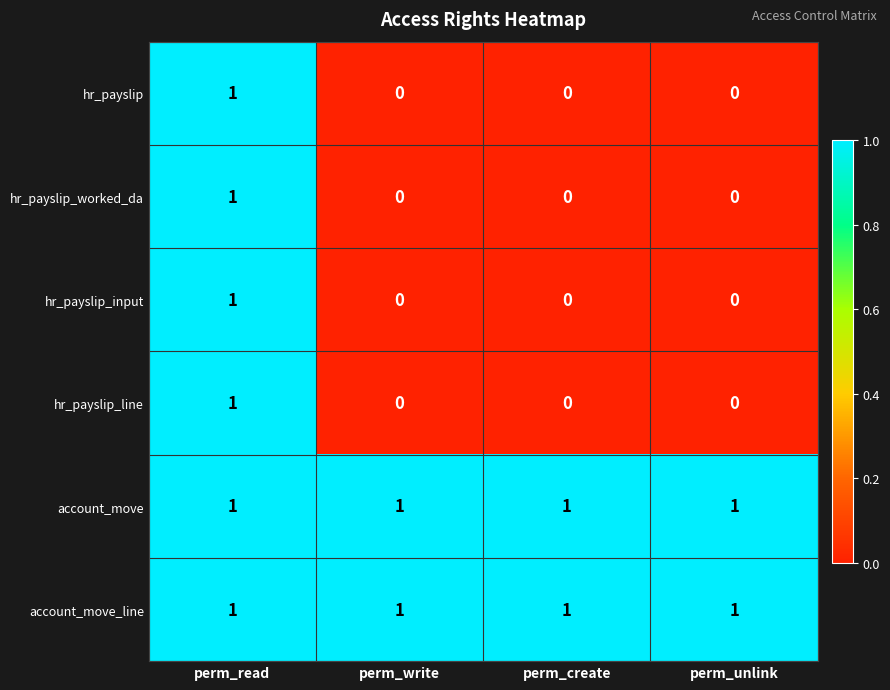

The value of hr_payslip at perm_unlink is 0. True or false?

True